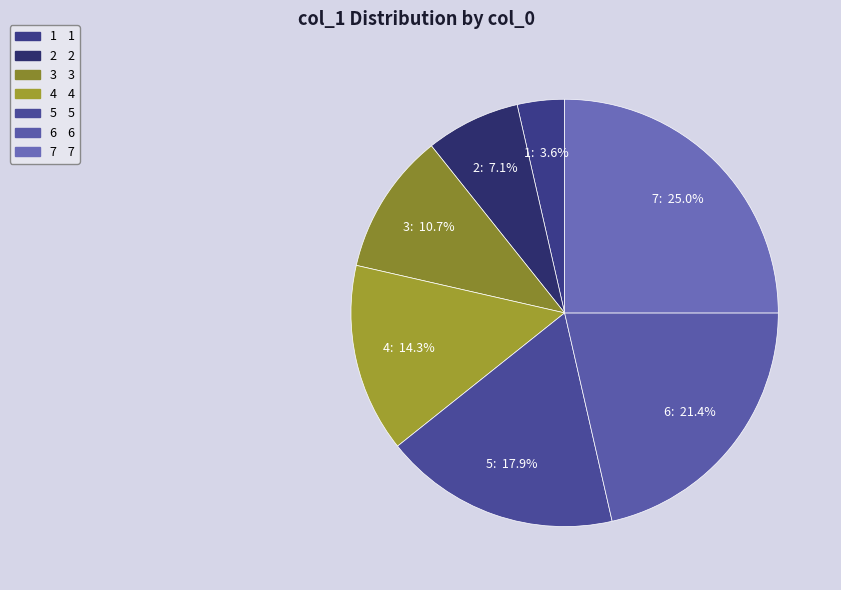

Does 1 account for over 50% of the chart?

No